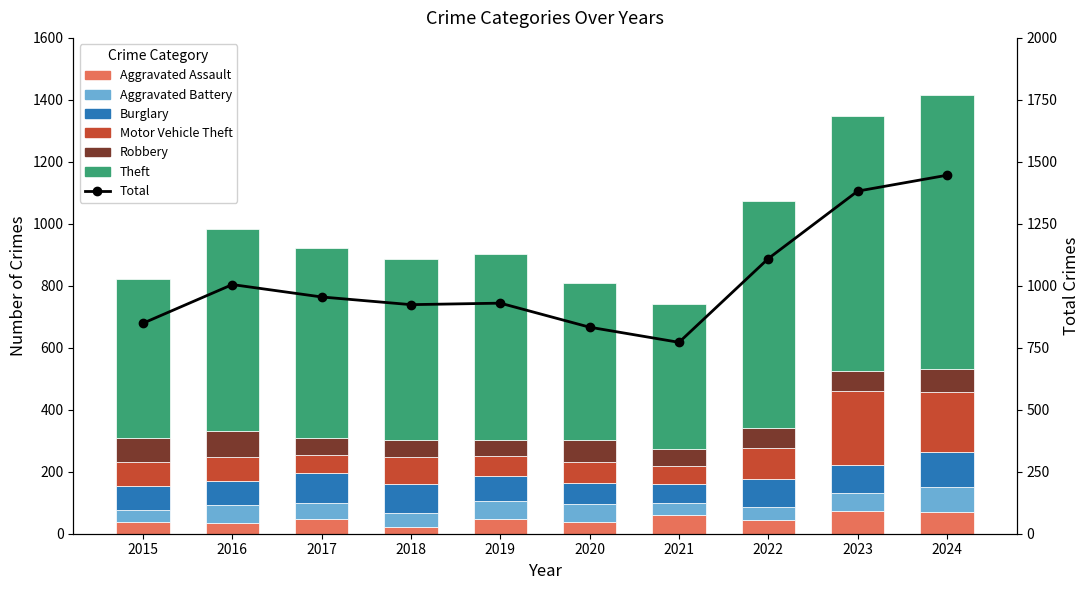

The value of Robbery at 2019 is 52. True or false?

True